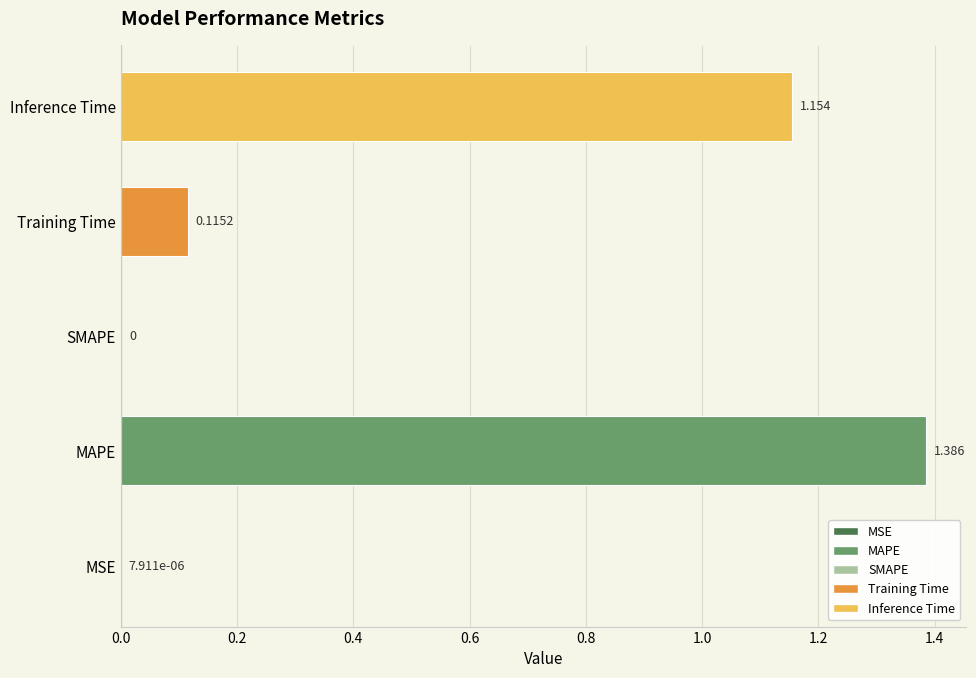

How many series are shown in this chart?

1